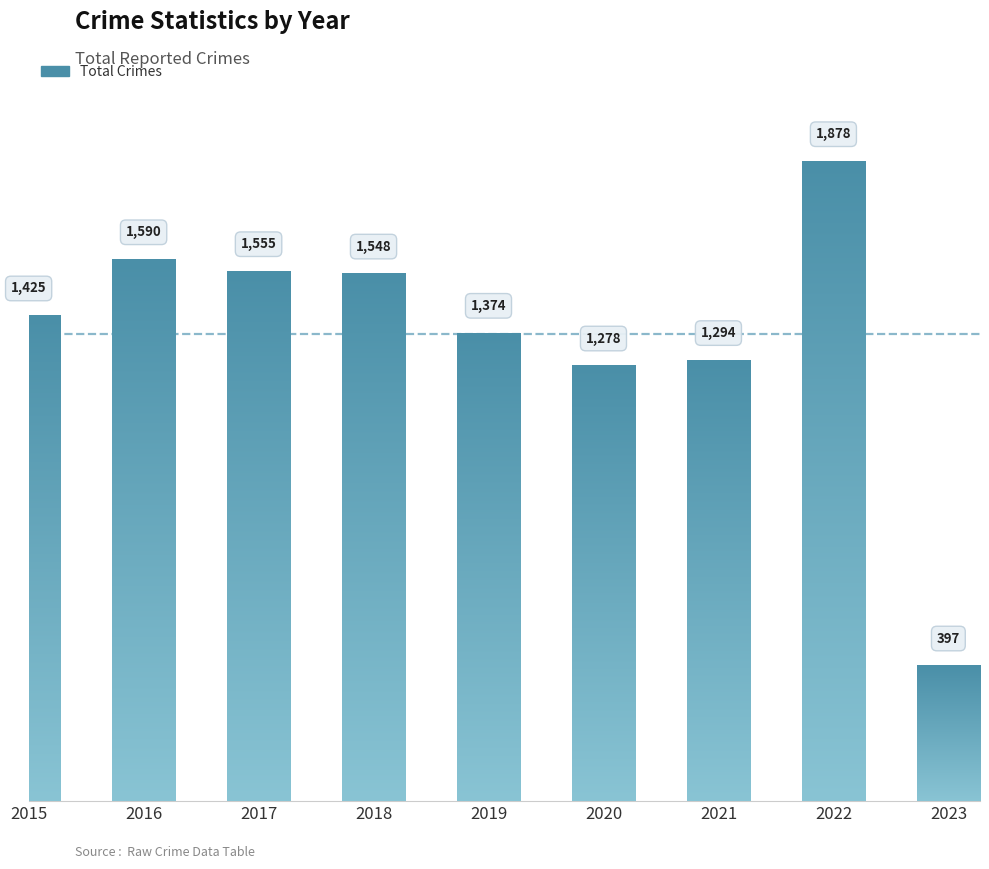

What is the smallest value displayed?

397